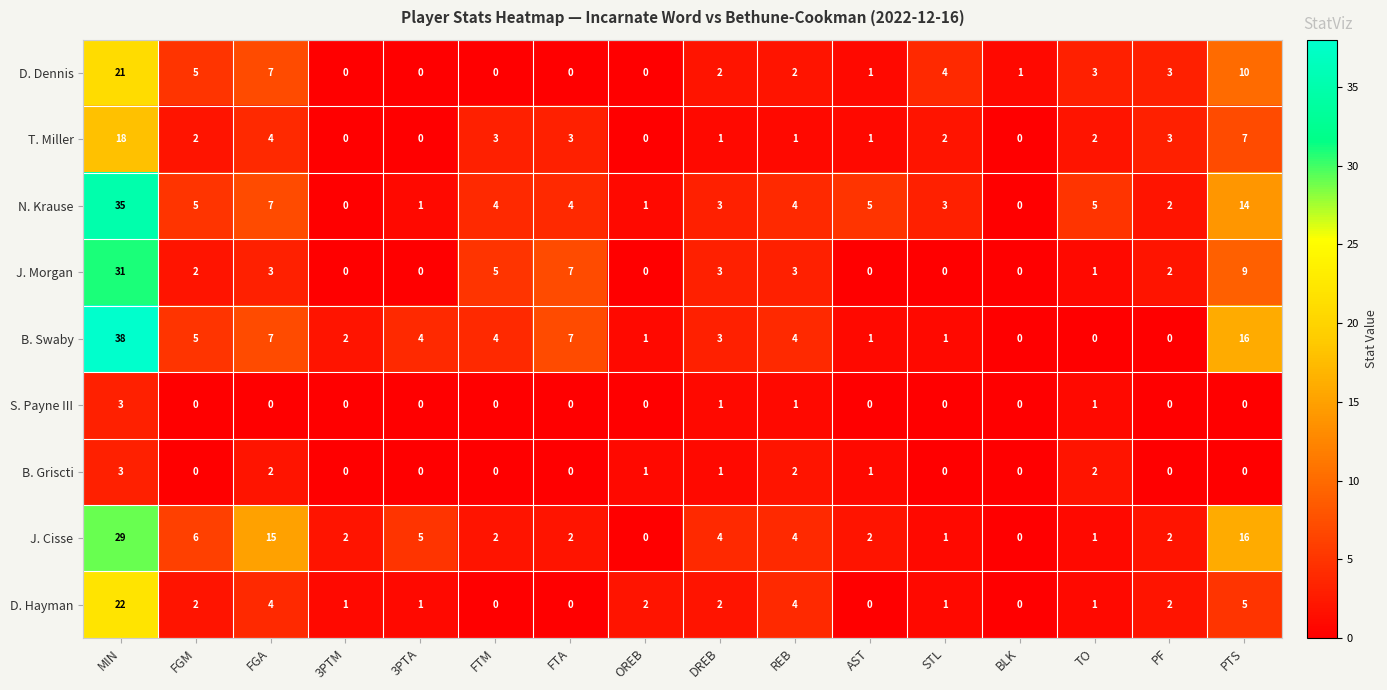

What is the total value across all series at MIN?

200